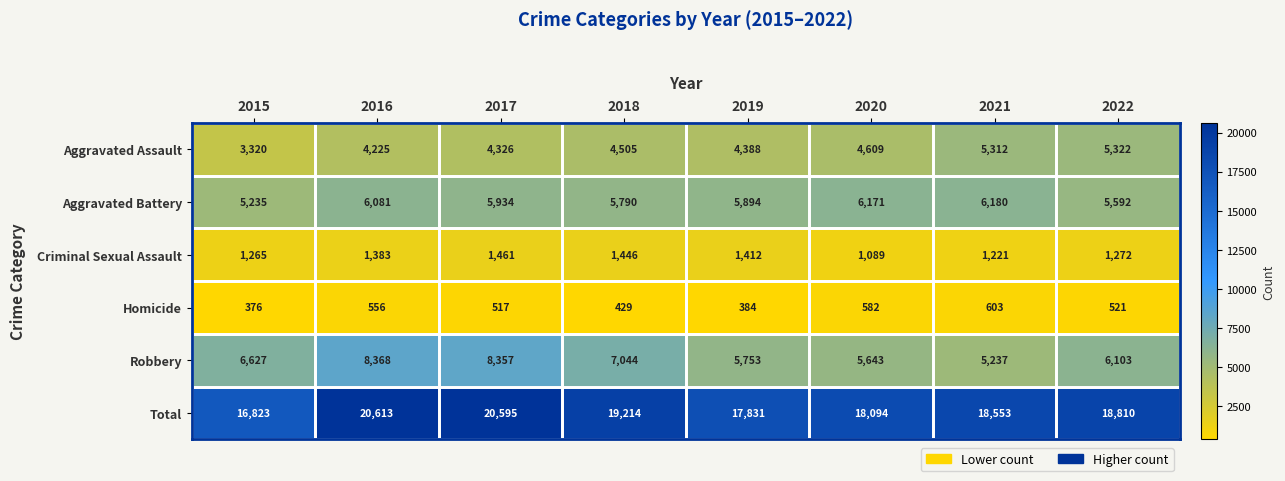

How many categories are shown in the chart?

8